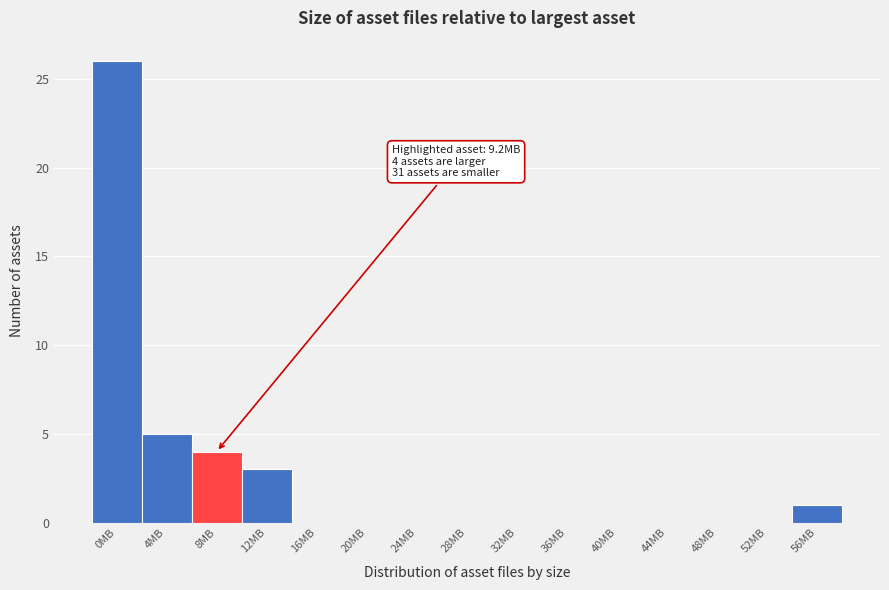

Reading right to left, what are all the values shown in this chart?

56MB=1	52MB=0	48MB=0	44MB=0	40MB=0	36MB=0	32MB=0	28MB=0	24MB=0	20MB=0	16MB=0	12MB=3	8MB=4	4MB=5	0MB=26